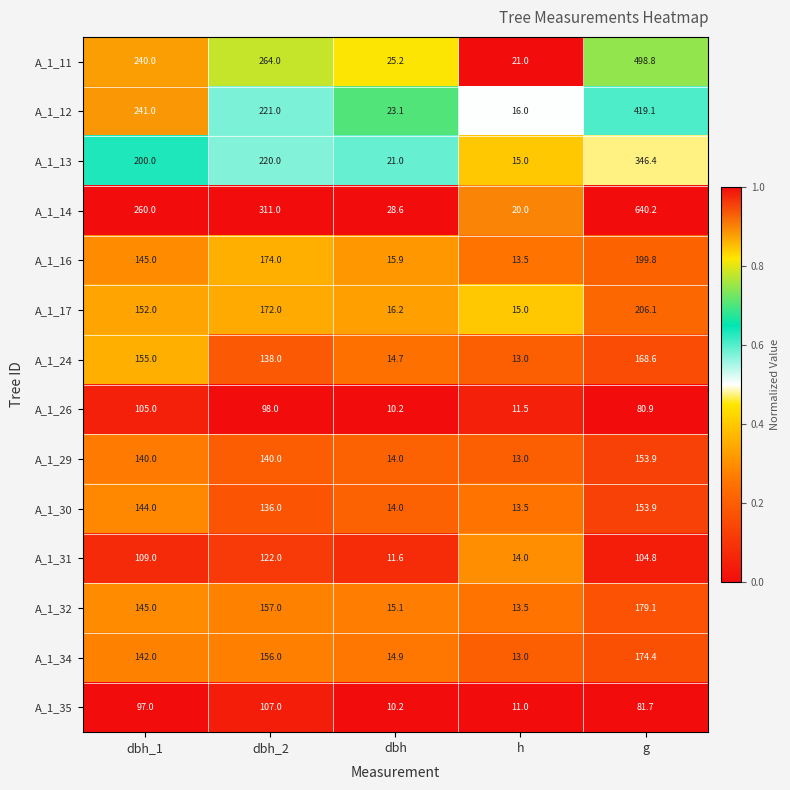

The A_1_35 series shows 57.1 at dbh_2. True or false?

False